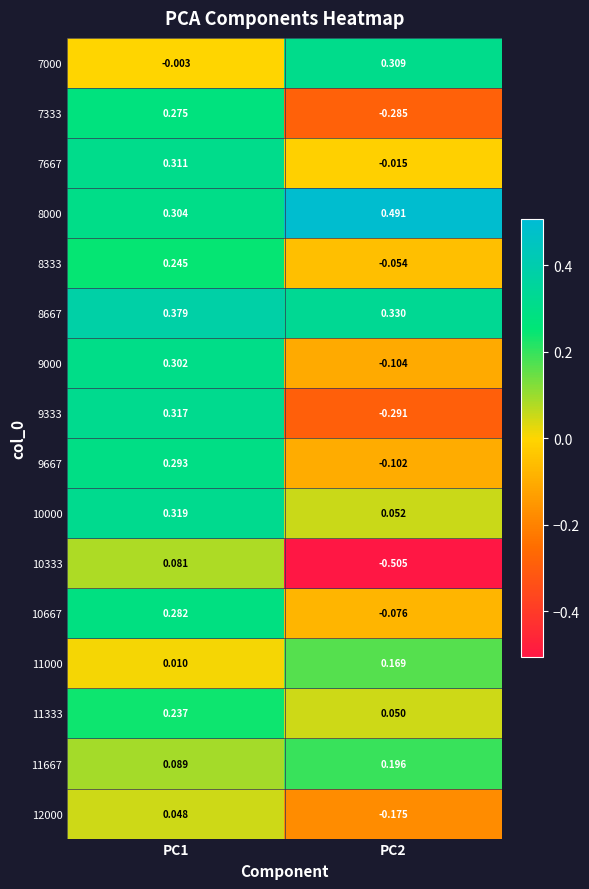

How many values in 7000 are above zero?

1